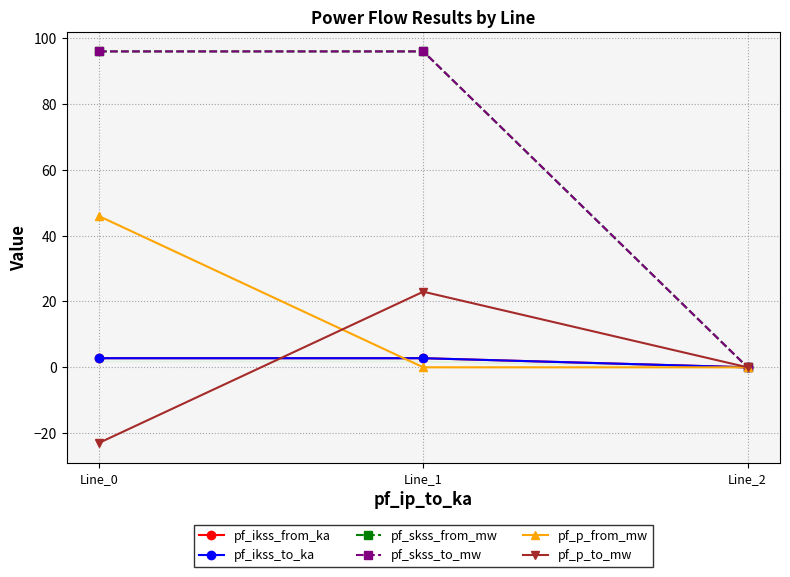

What is the approximate value of pf_ikss_to_ka at Line_0?

2.8